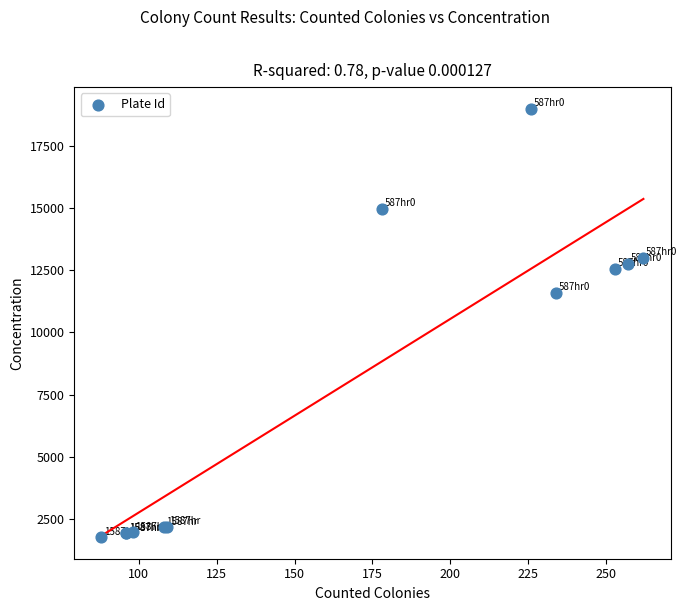

What Y value in the scatter plot is closest to 10376?

11594.0